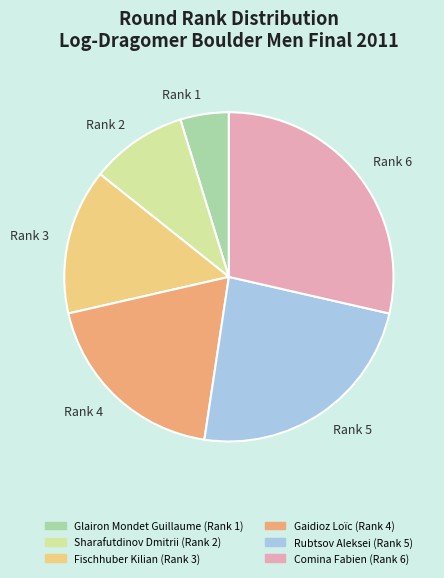

Rank the categories by value from highest to lowest.

Rank 6, Rank 5, Rank 4, Rank 3, Rank 2, Rank 1